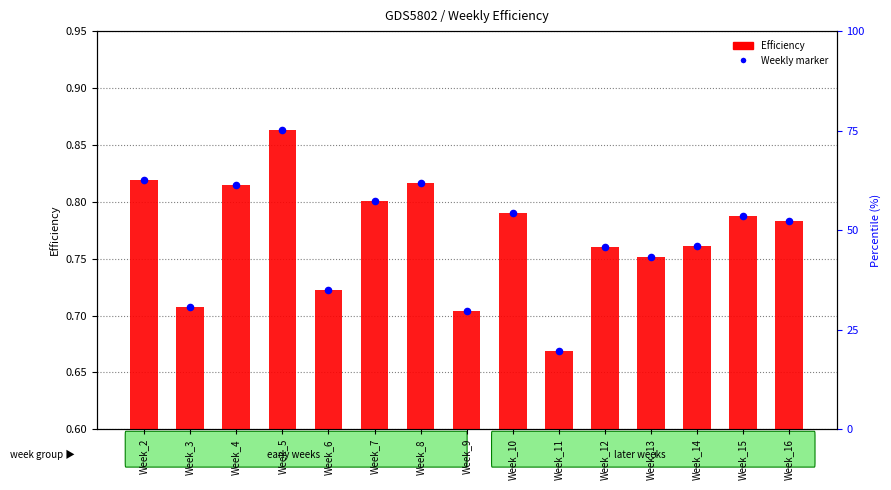

Which series reaches the maximum Y coordinate?

Efficiency